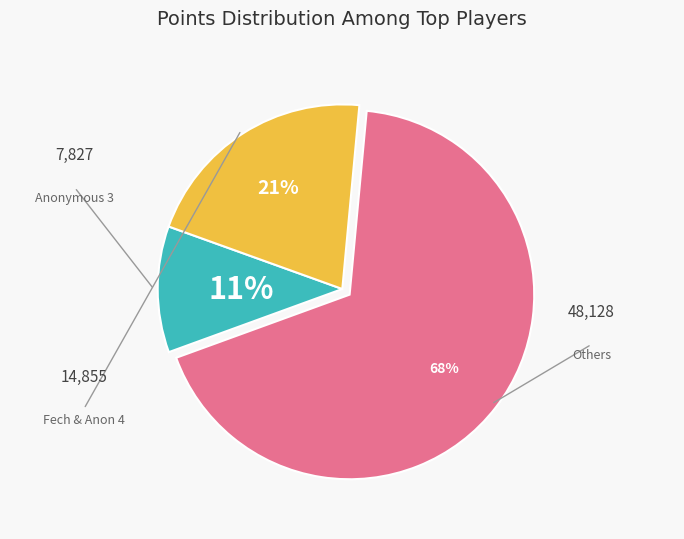

Is there a majority slice in this chart?

Yes